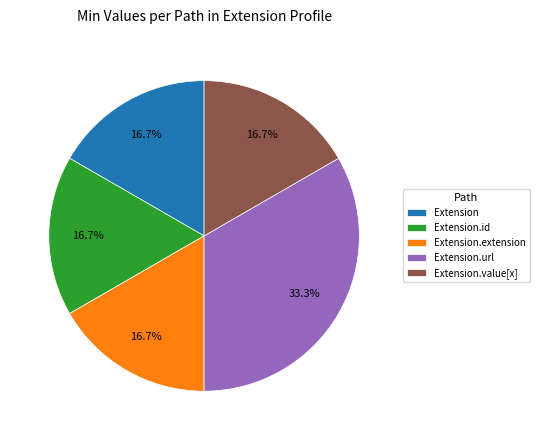

Is there any slice that represents more than half of the pie?

No